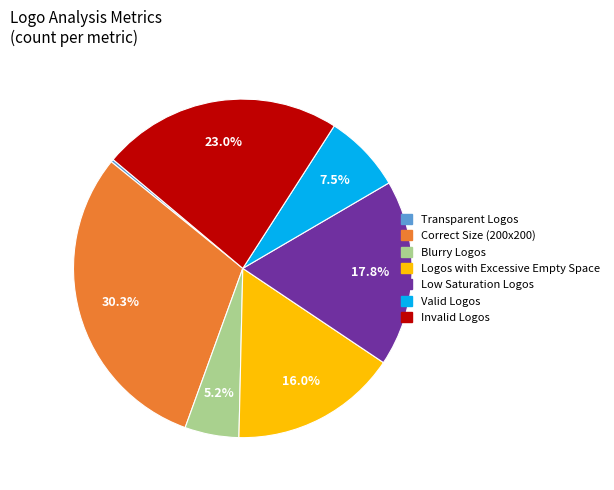

Between Blurry Logos and Valid Logos, which is larger?

Valid Logos